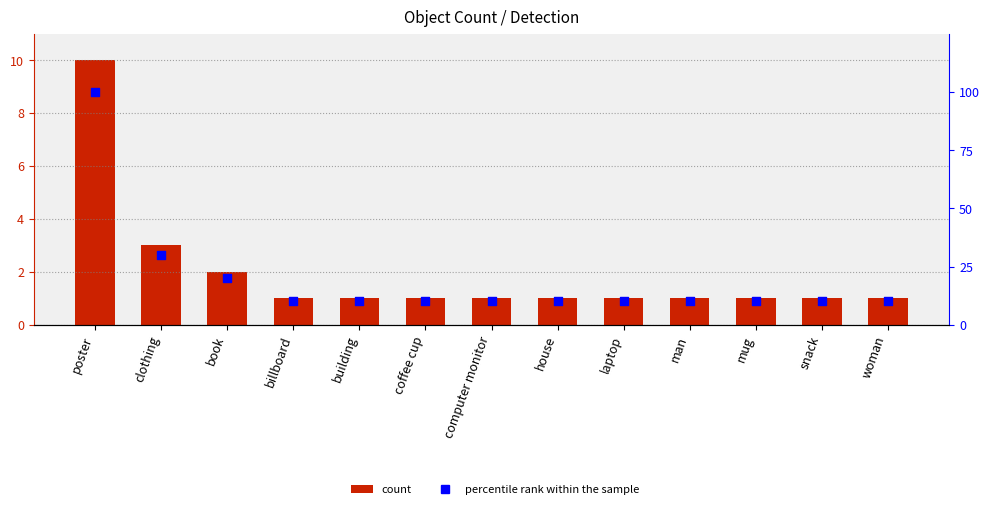

Which series has the largest total across all categories?

percentile rank within the sample